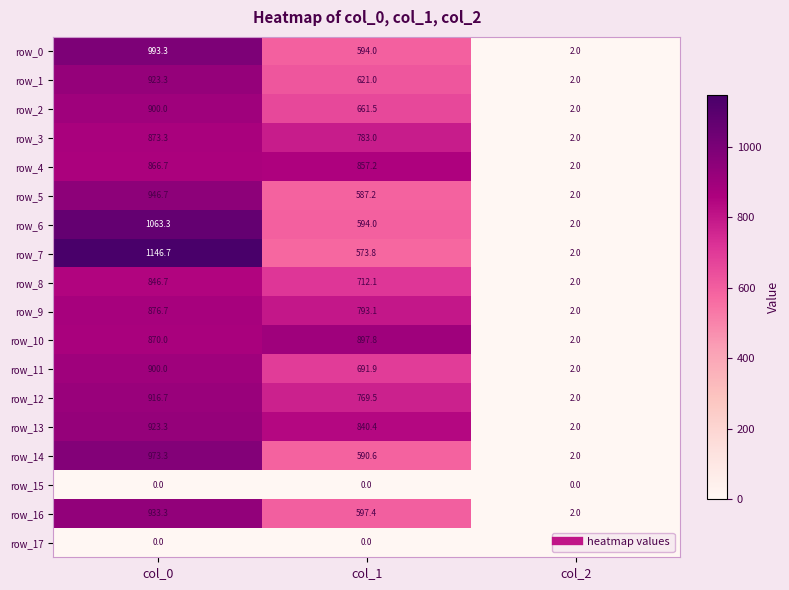

Which series has the largest total across all categories?

row_10